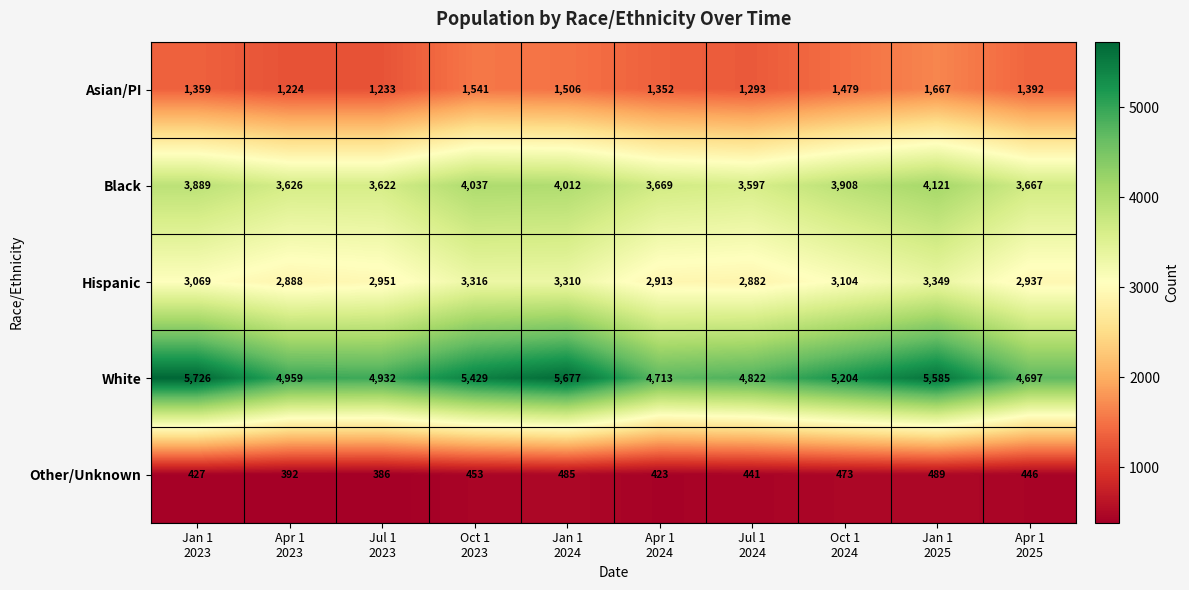

List the series in order of their peak value, lowest first.

Other/Unknown, Asian/PI, Hispanic, Black, White